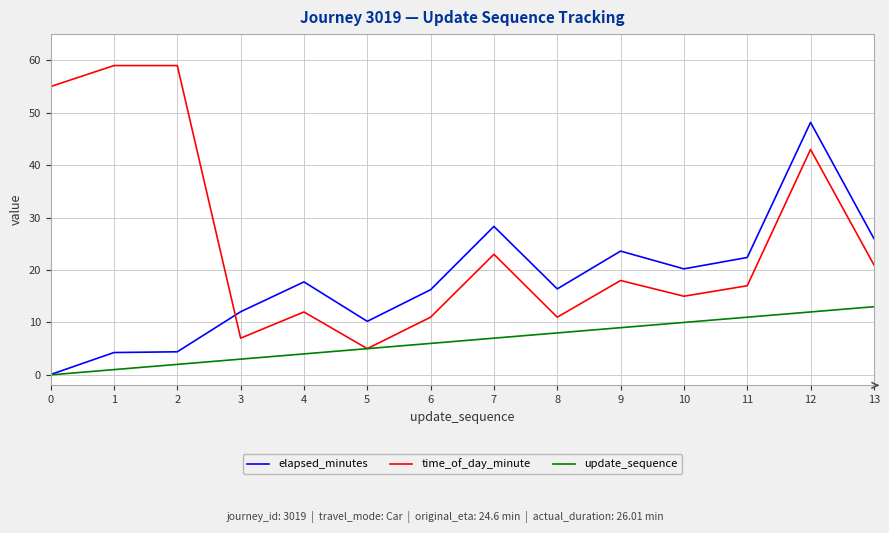

What is the average value of the update_sequence series?

6.5